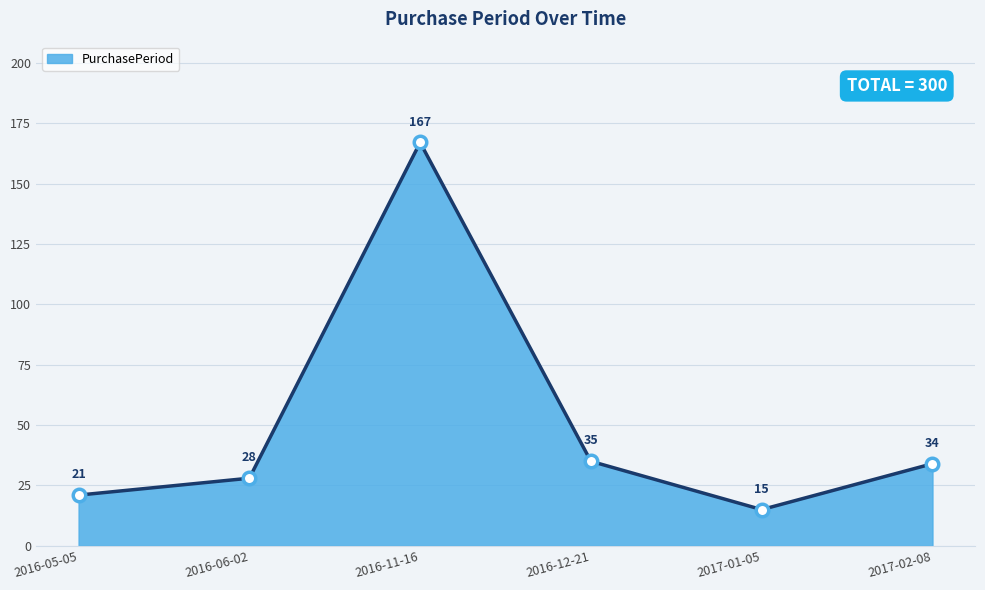

Reading right to left, transcribe all the data shown in this chart.

2017-02-08=34	2017-01-05=15	2016-12-21=35	2016-11-16=167	2016-06-02=28	2016-05-05=21